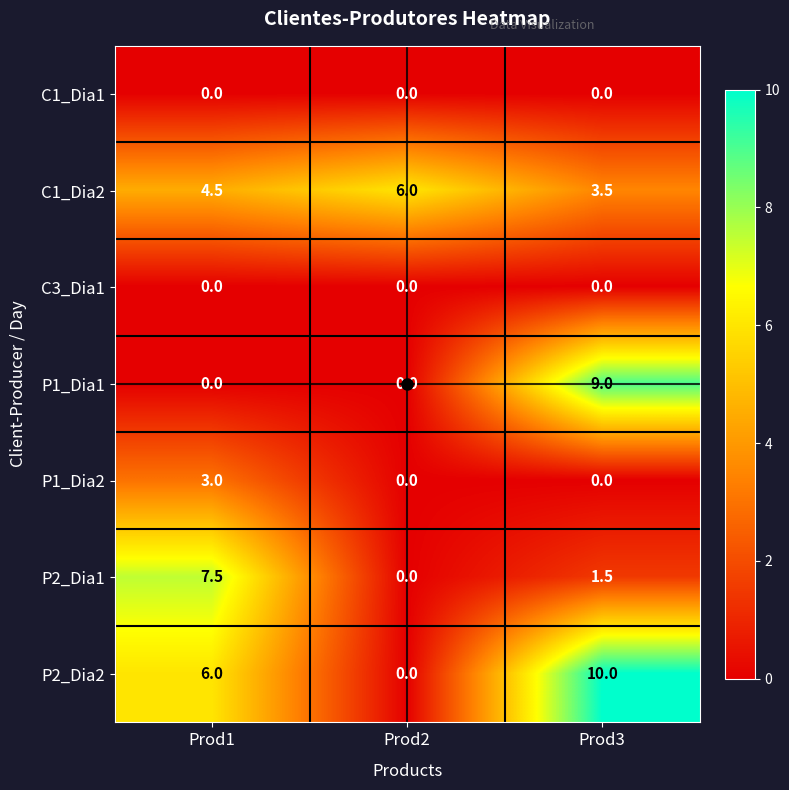

What is the difference between the highest and lowest values at Prod1?

7.5